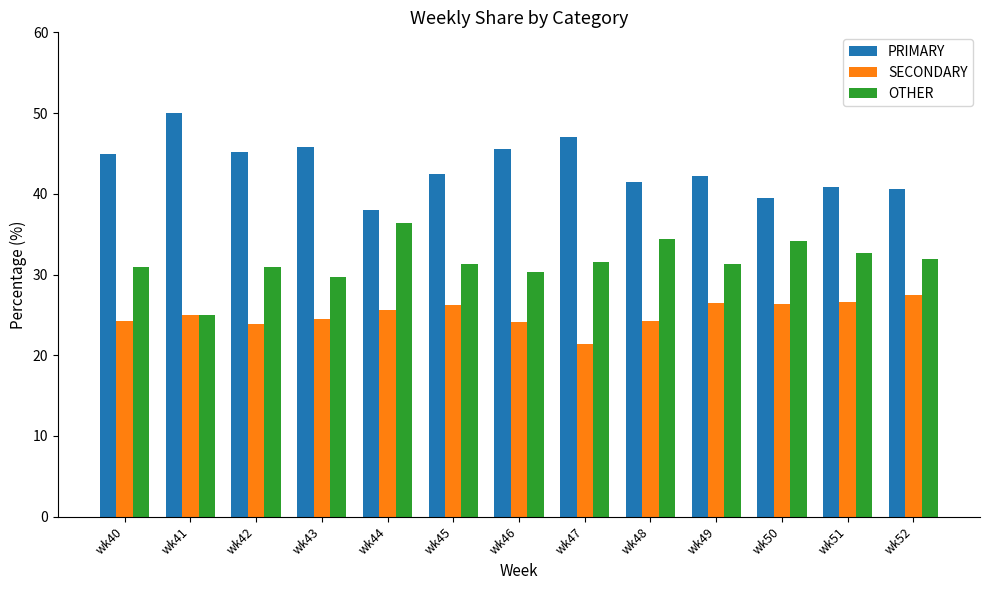

What is the spread (max minus min) of values at wk48?

17.2